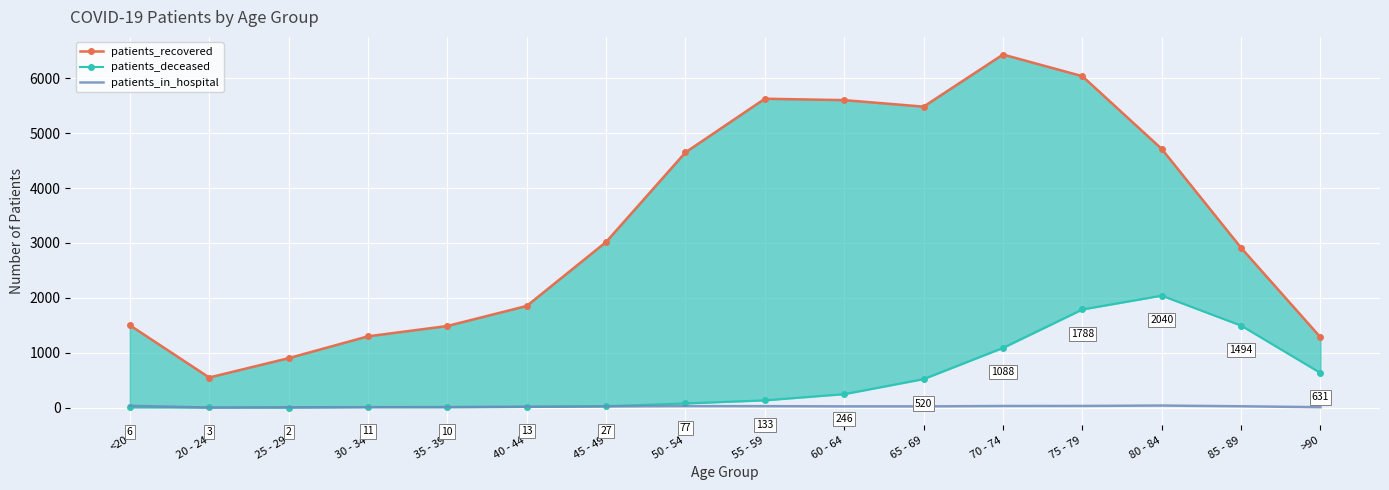

Reading left to right, list all the values displayed in this chart.

patients_recovered: 1501	549	901	1299	1487	1852	3017	4649	5626	5601	5482	6431	6037	4712	2911	1281
patients_deceased: 6	3	2	11	10	13	27	77	133	246	520	1088	1788	2040	1494	631
patients_in_hospital: 33	2	7	8	10	17	22	28	27	23	23	30	31	38	25	8